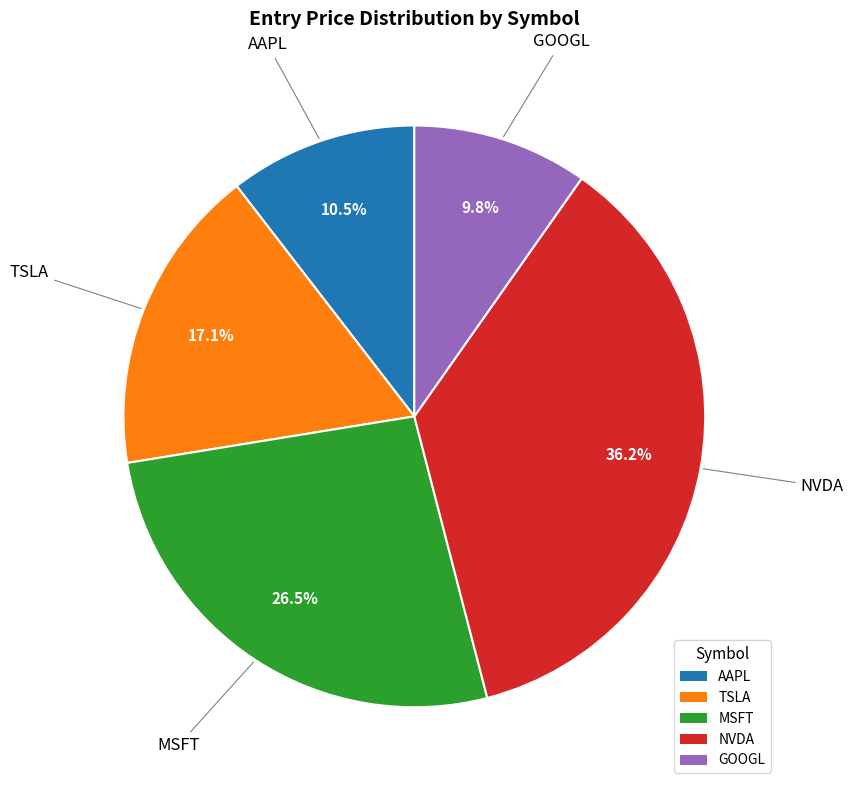

How many segments does this pie chart have?

5